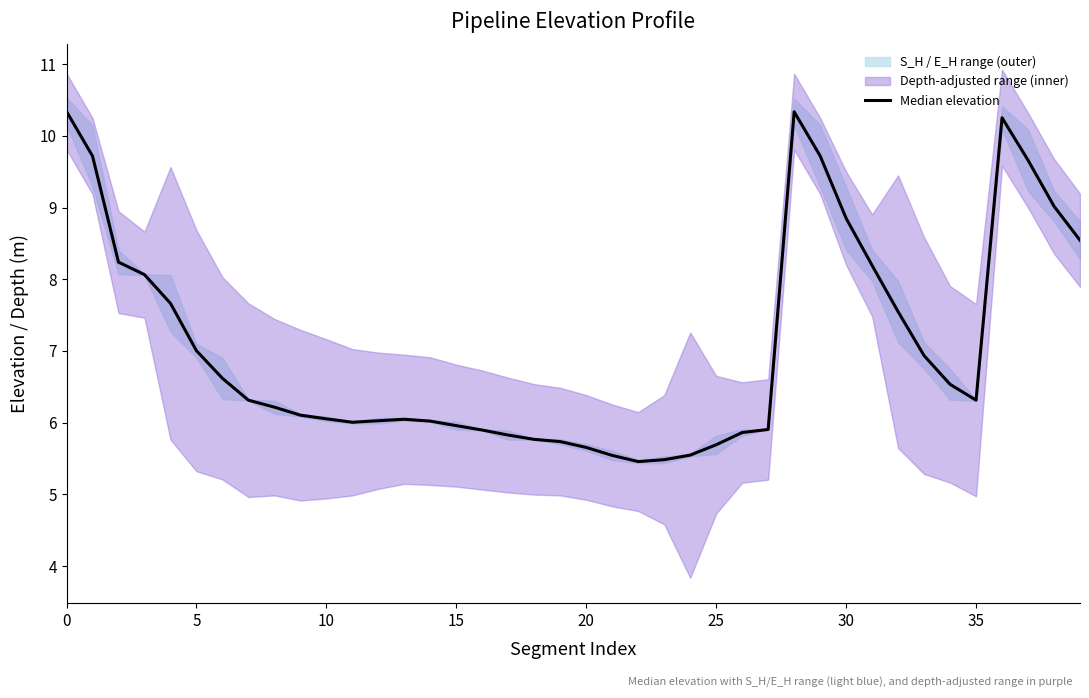

What is the label of the 19th point from the right?

21